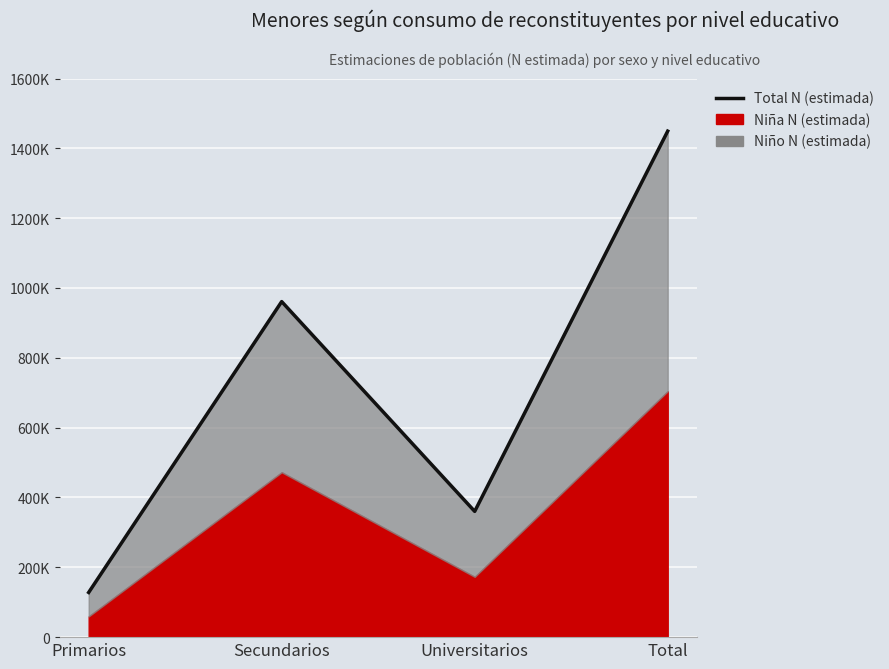

Which label corresponds to the smallest value in the chart?

Primarios